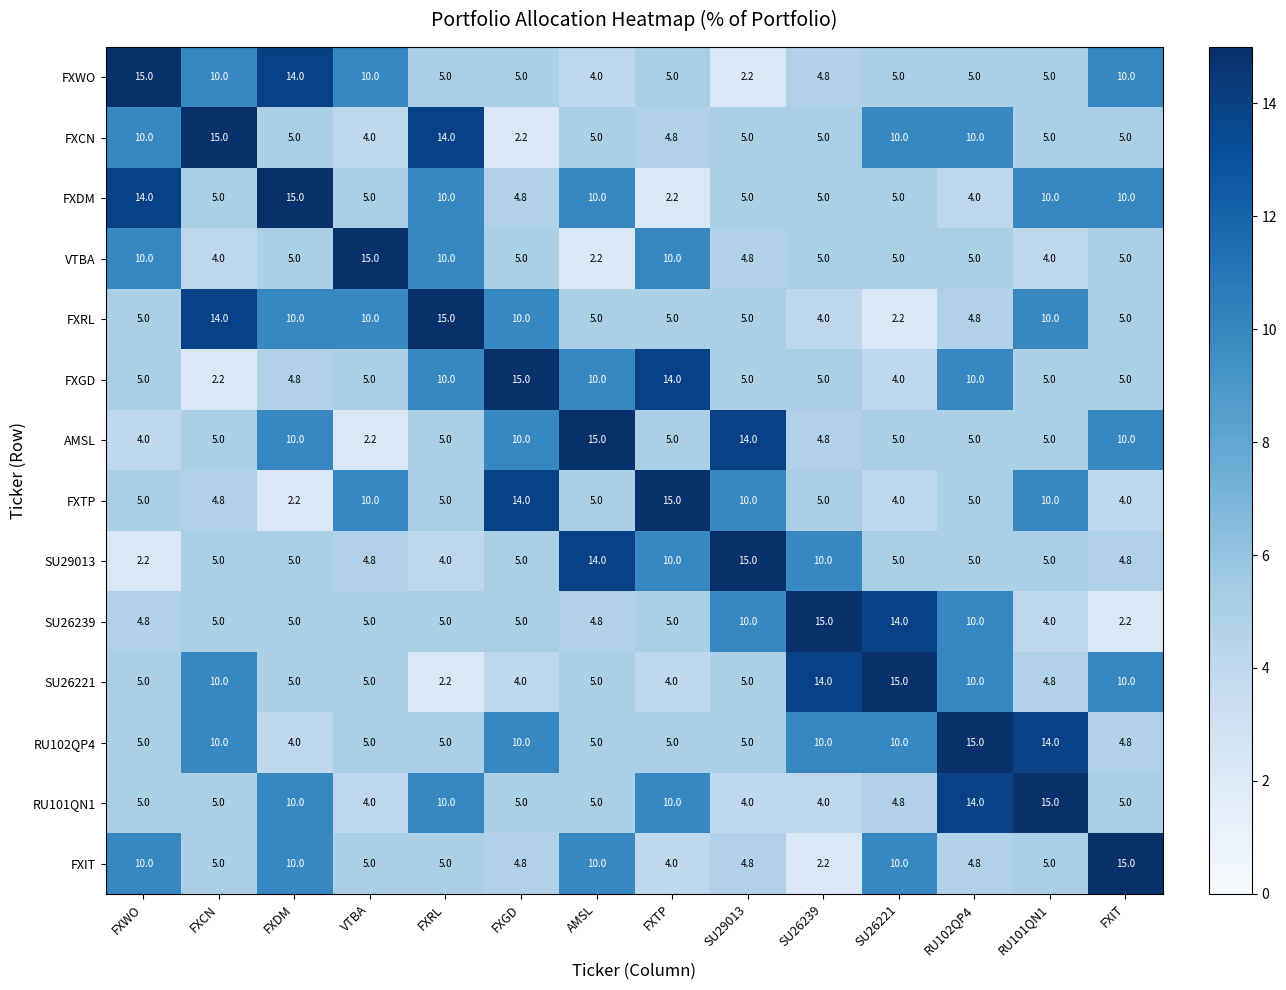

What is the highest value of the FXCN series?

15.0